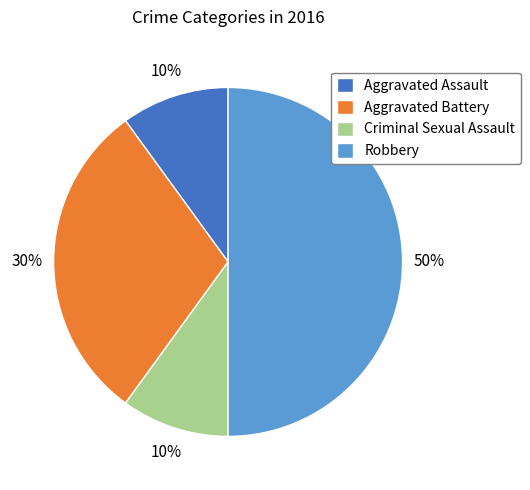

True or false: Criminal Sexual Assault accounts for 10% of the total.

True